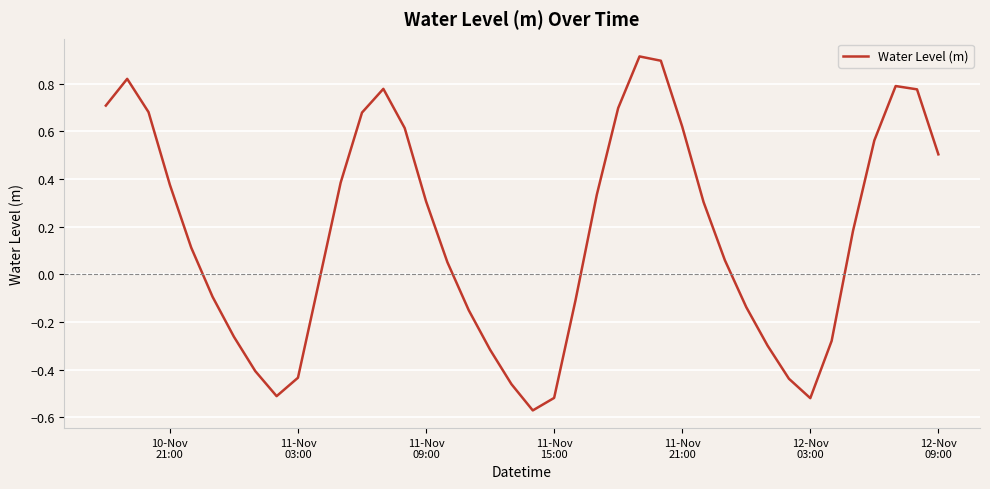

True or false: the data has more than 1 interior local peaks.

True